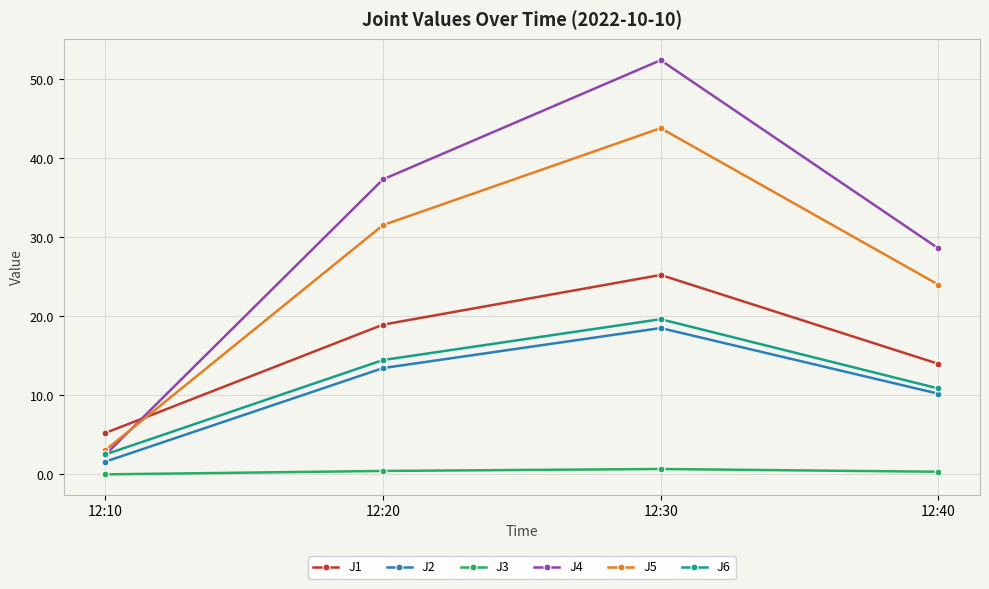

What is the value of the J2 point at the 1st from the left?

1.6